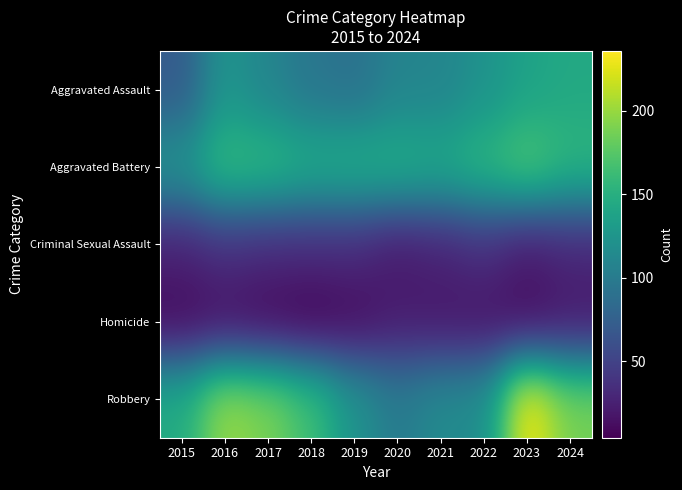

What is the maximum value shown in the chart?

236